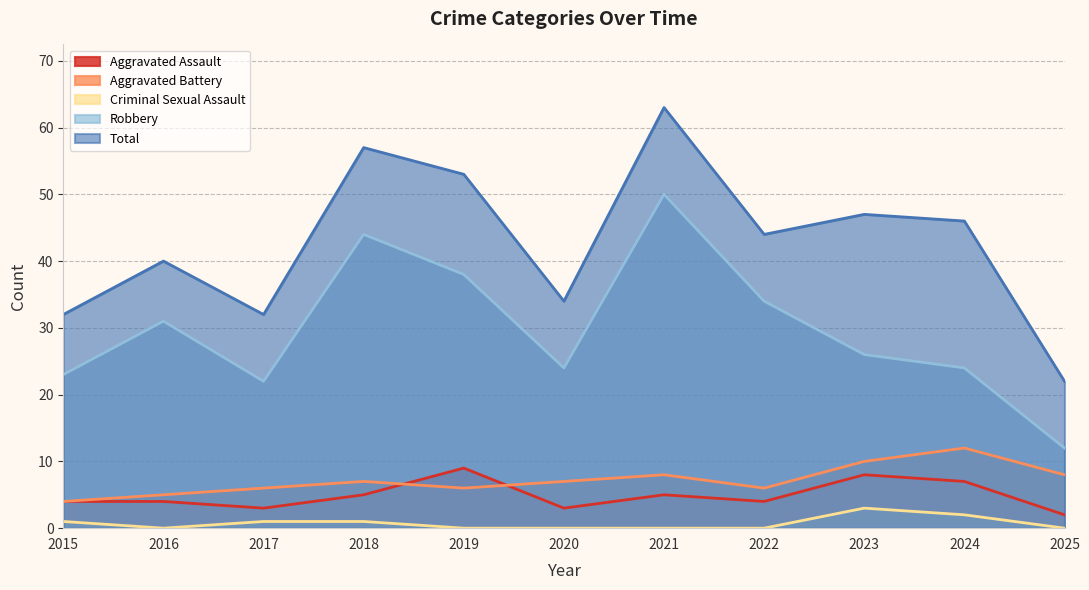

How many interior local valleys does the Criminal Sexual Assault series have?

1